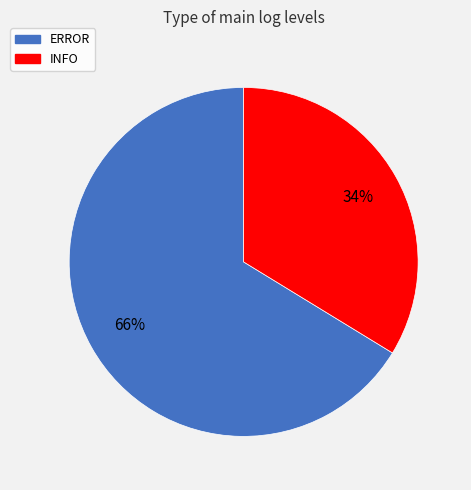

To the nearest percent, what is the average slice percentage?

50%